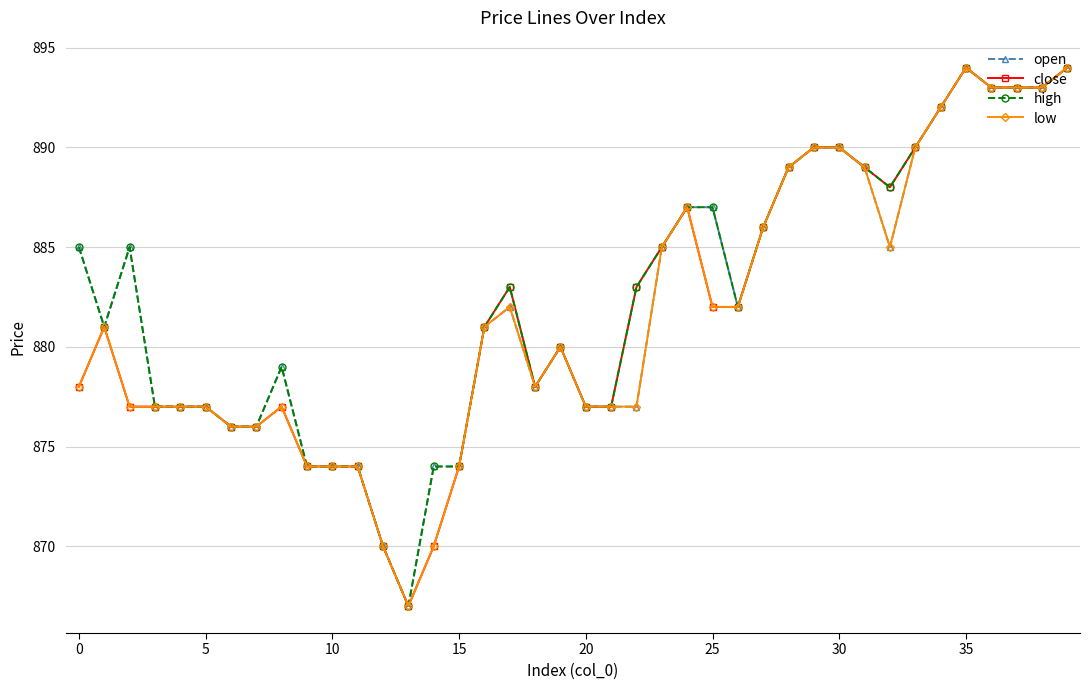

What is the value of the low point at the 27th from the left?

882